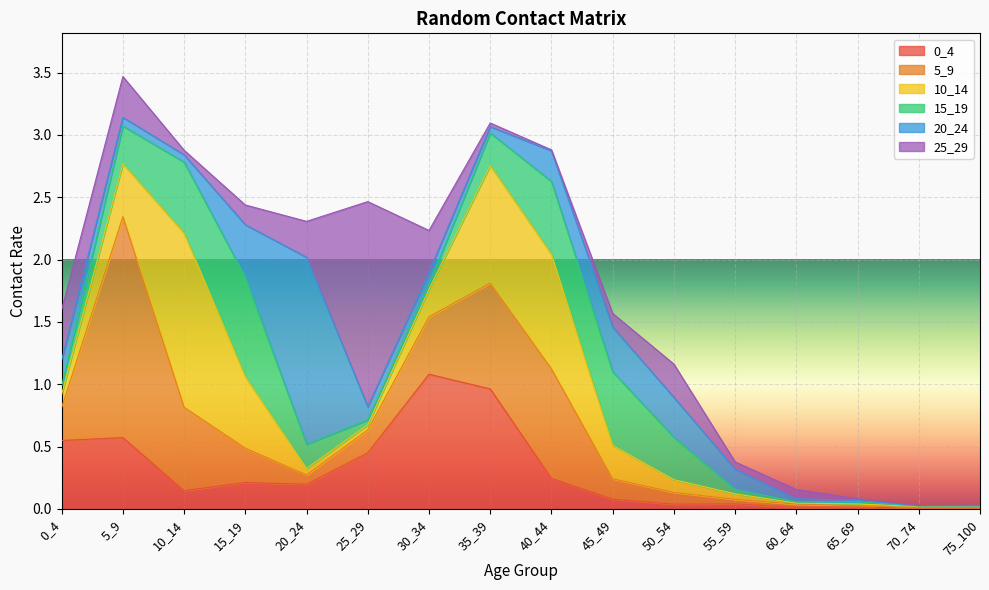

What is the approximate value of 10_14 at 30_34?

0.2